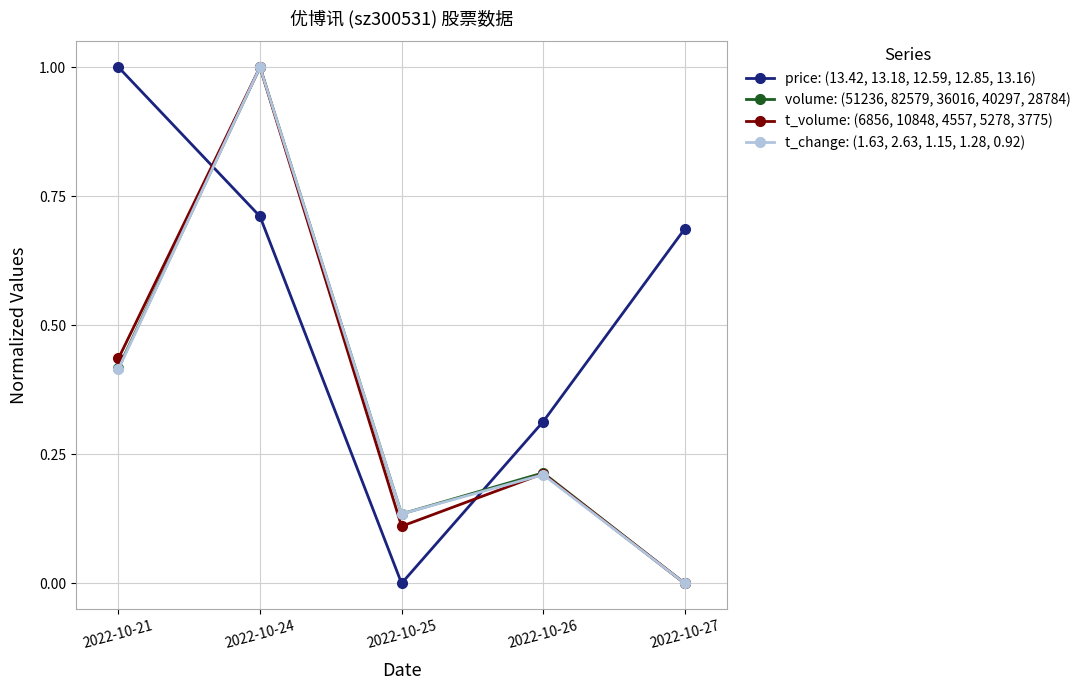

What is the value of the t_volume: (6856, 10848, 4557, 5278, 3775) point at the 2nd from the left?

1.0